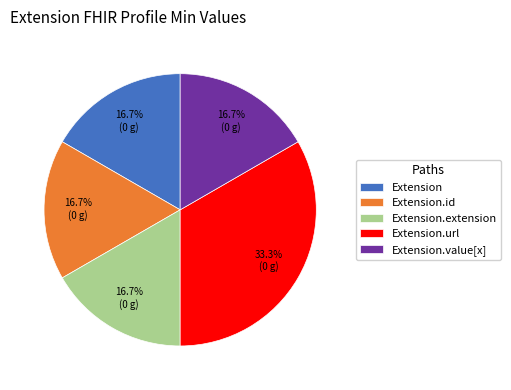

What percentage do Extension.url and Extension.value[x] together represent?

50.0%